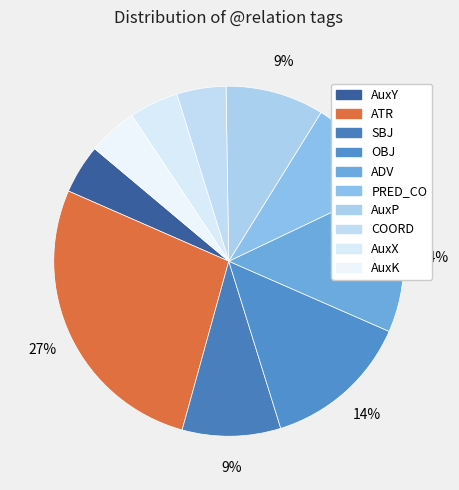

Rank the categories by value from lowest to highest.

AuxY, COORD, AuxX, AuxK, SBJ, PRED_CO, AuxP, OBJ, ADV, ATR